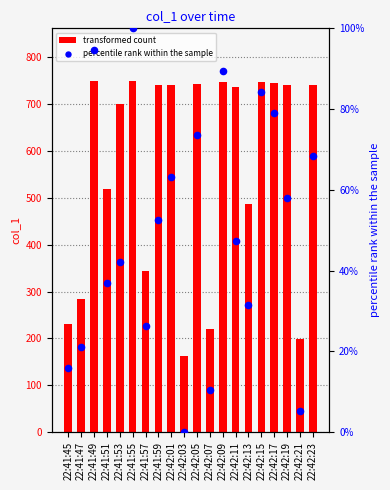

Which series contains the lowest Y value?

percentile rank within the sample